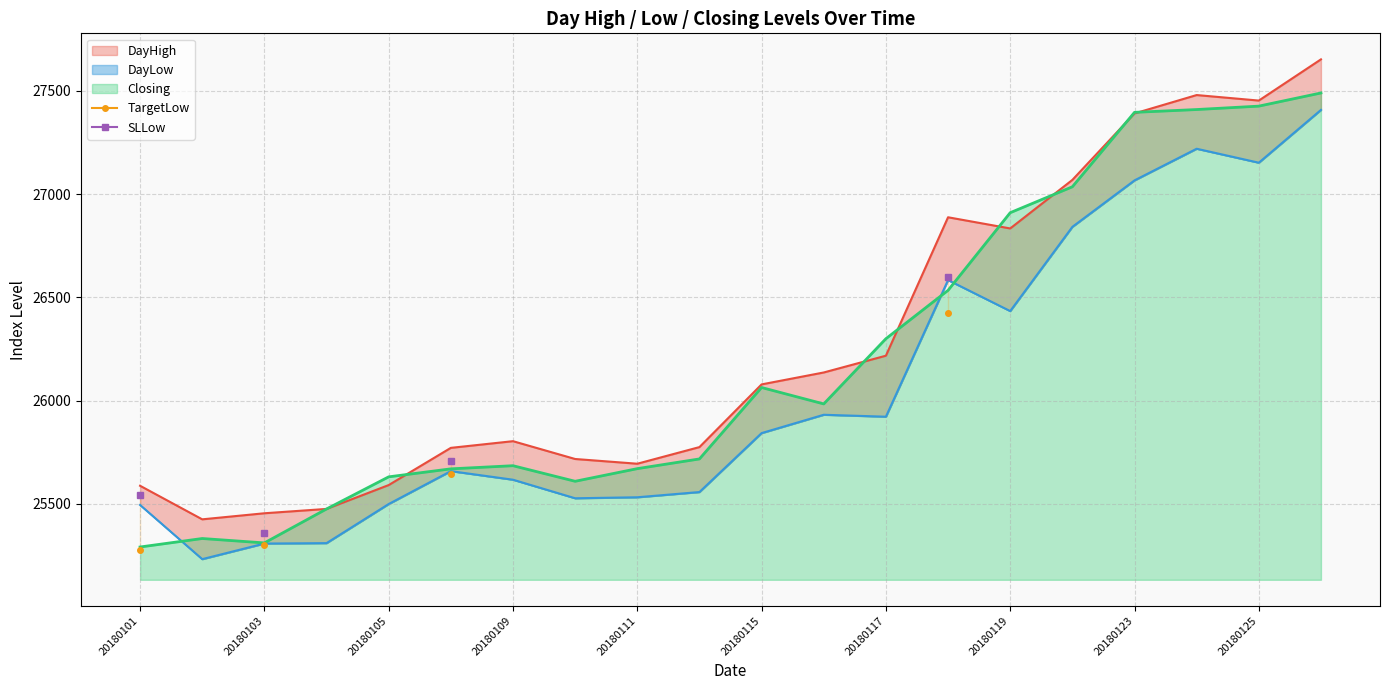

The value of Closing at 20180105 is 40001.1. True or false?

False